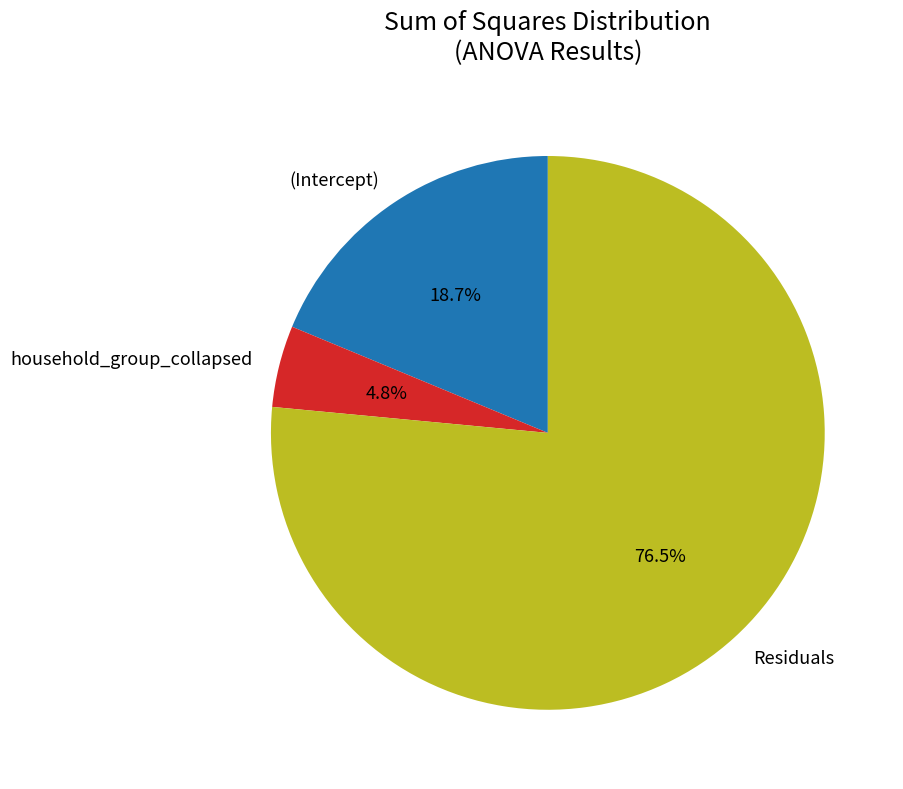

To the nearest percent, what portion does household_group_collapsed represent?

5%